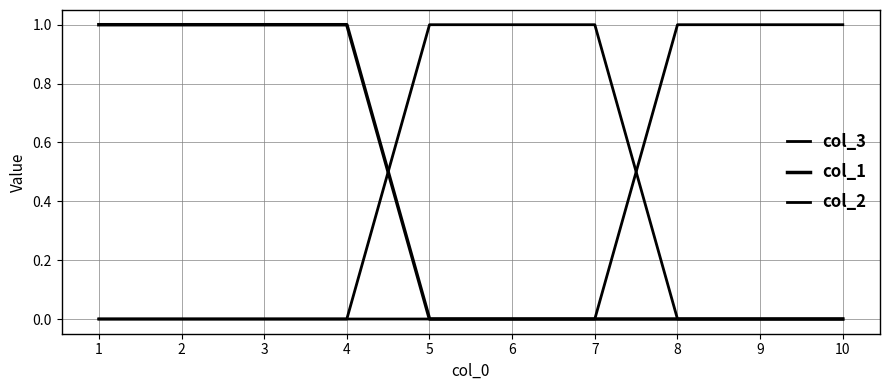

Reading right to left, extract all data points from this chart.

col_3: 1	1	1	0	0	0	0	0	0	0
col_1: 0	0	0	0	0	0	1	1	1	1
col_2: 0	0	0	1	1	1	0	0	0	0